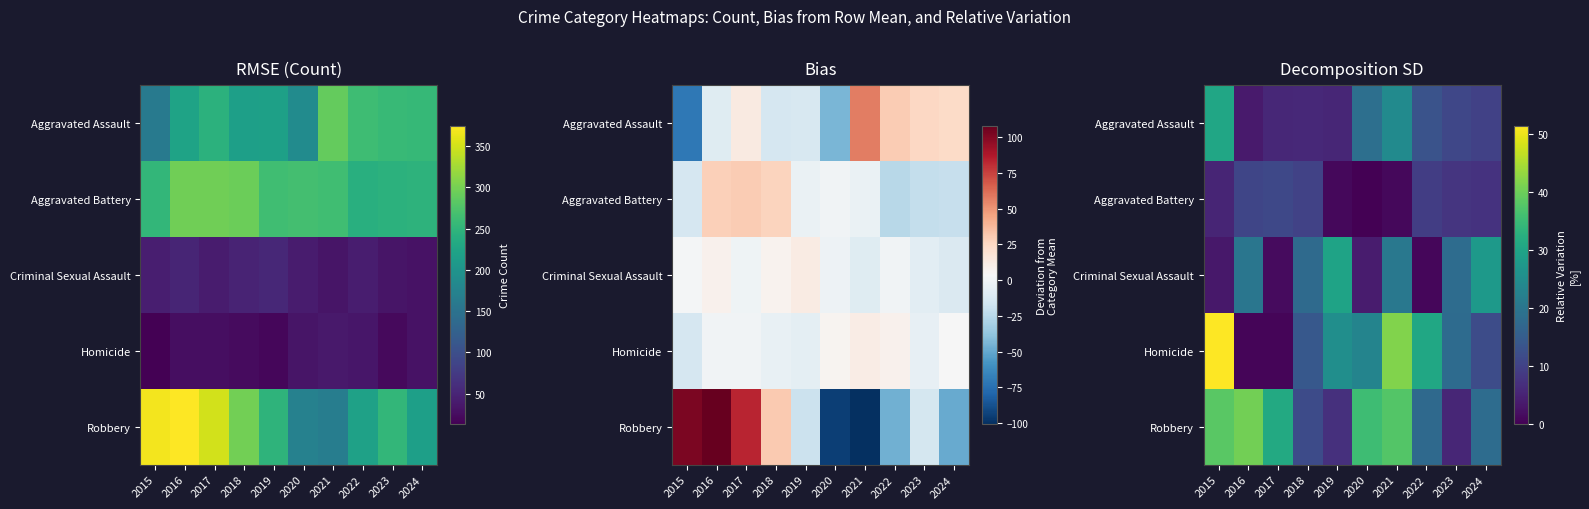

Which label corresponds to the smallest value in the chart?

2020